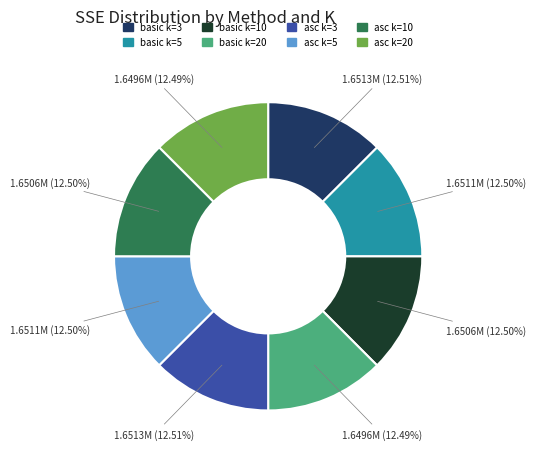

How many slices are in this pie chart?

8